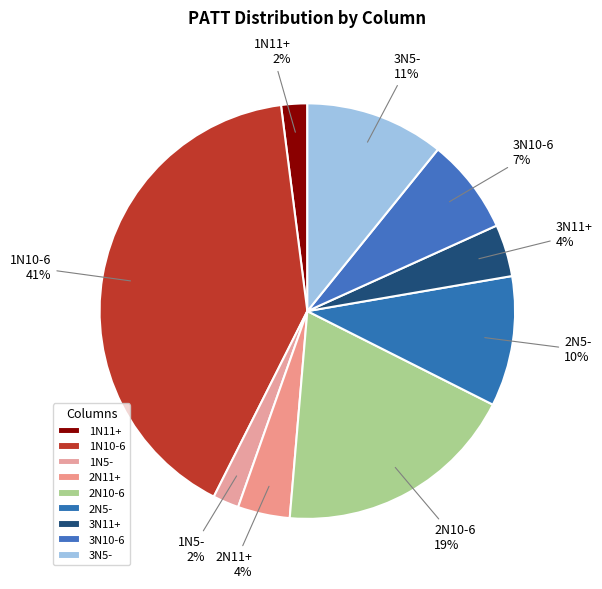

Is 1N5- the majority of the pie?

No